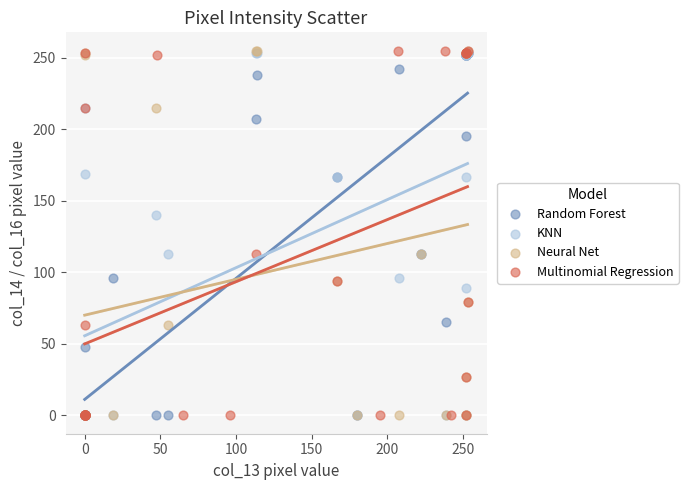

What are all the series names shown in the legend?

Random Forest, KNN, Neural Net, Multinomial Regression